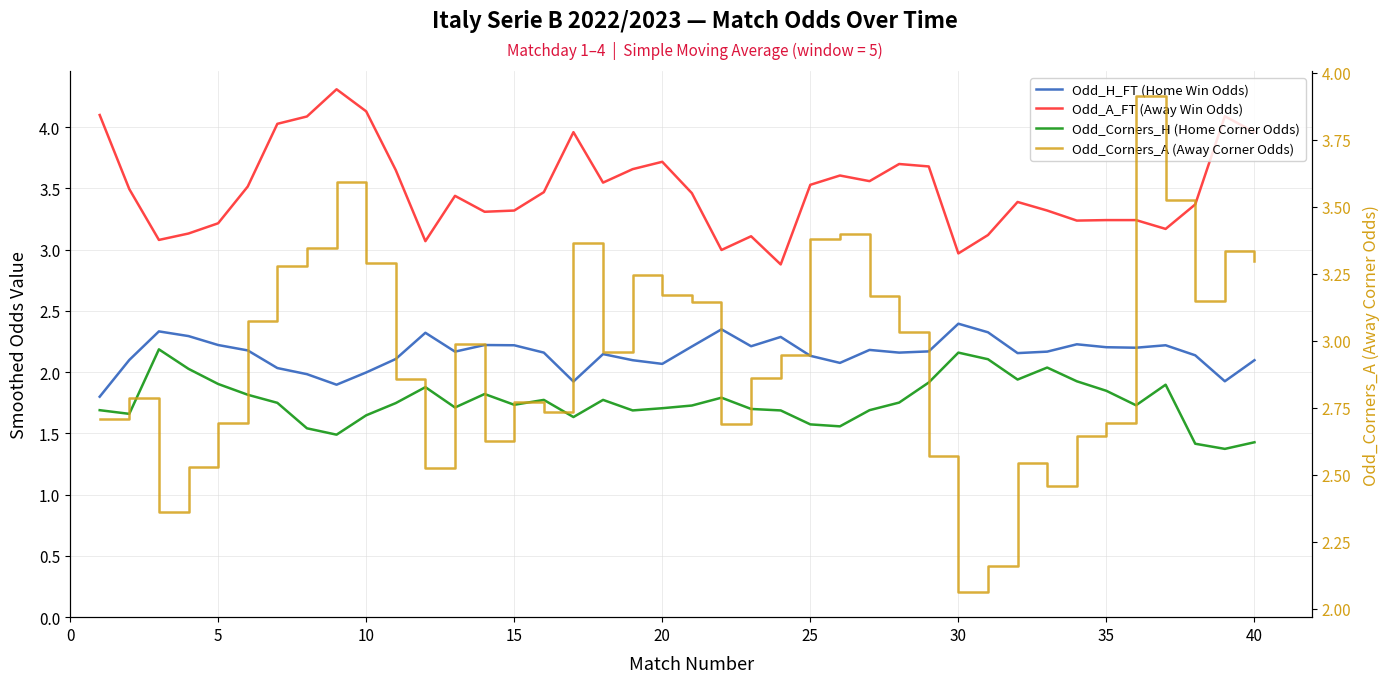

How many interior local peaks does the Odd_H_FT (Home Win Odds) series have?

10